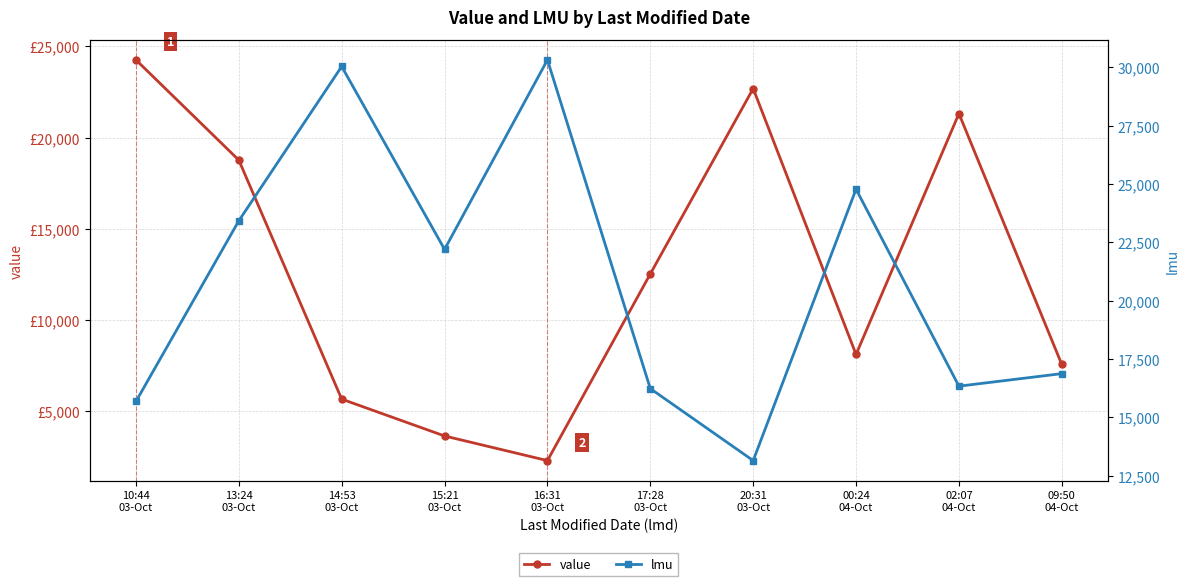

Reading left to right, list all the values displayed in this chart.

value: 24263.6	18769.4	5668.1	3648.3	2298.6	12533.3	22691.5	8118.6	21319.4	7566.3
lmu: 15685.0	23424.0	30034.0	22200.0	30316.0	16237.0	13153.0	24777.0	16341.0	16878.0